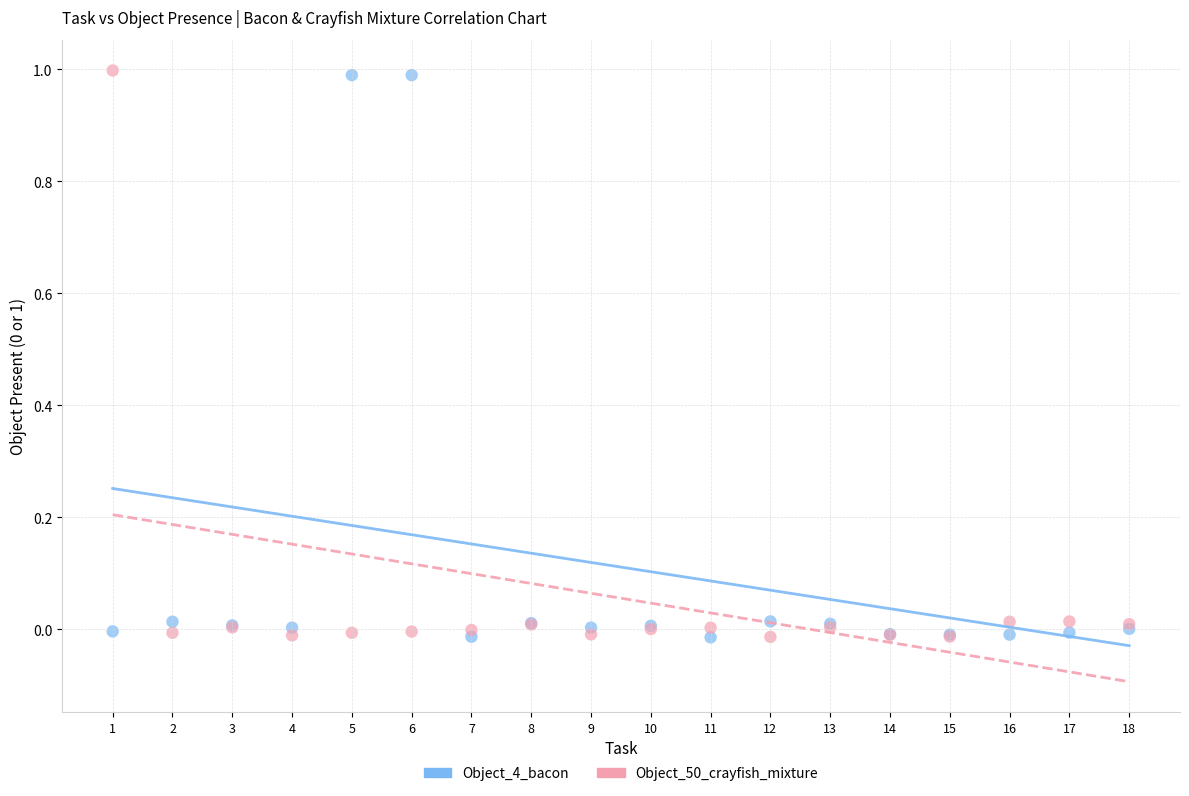

What is the X range (max minus min) for the scatter plot?

17.0